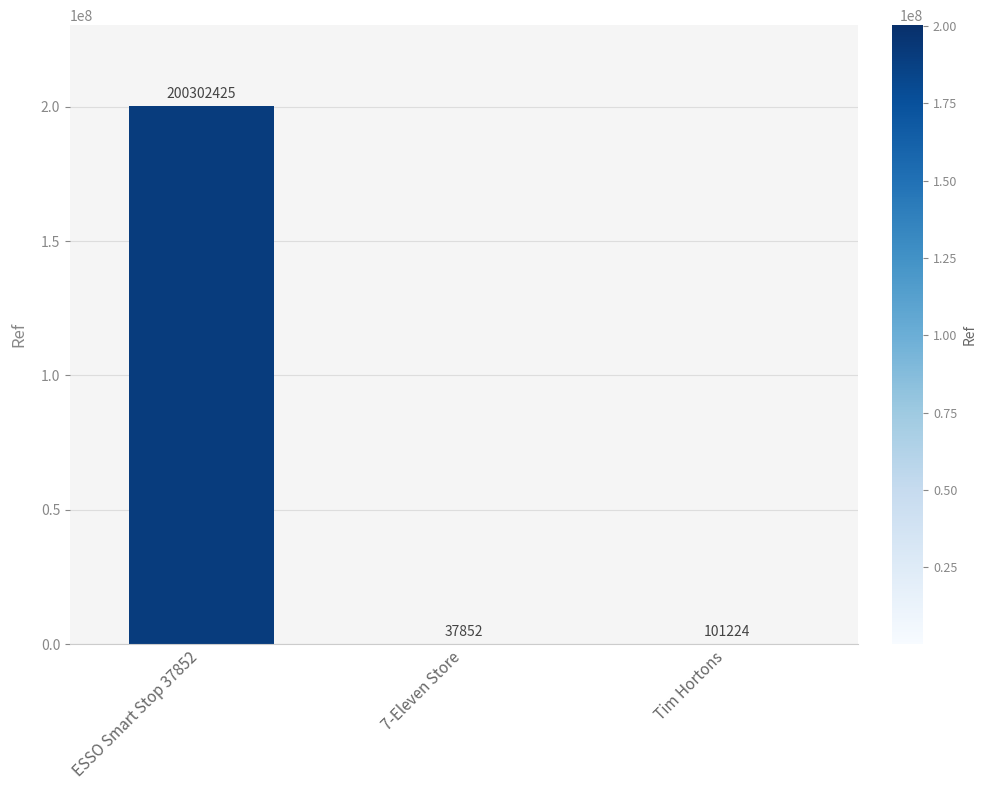

The value at ESSO Smart Stop 37852 is 200302425. True or false?

True